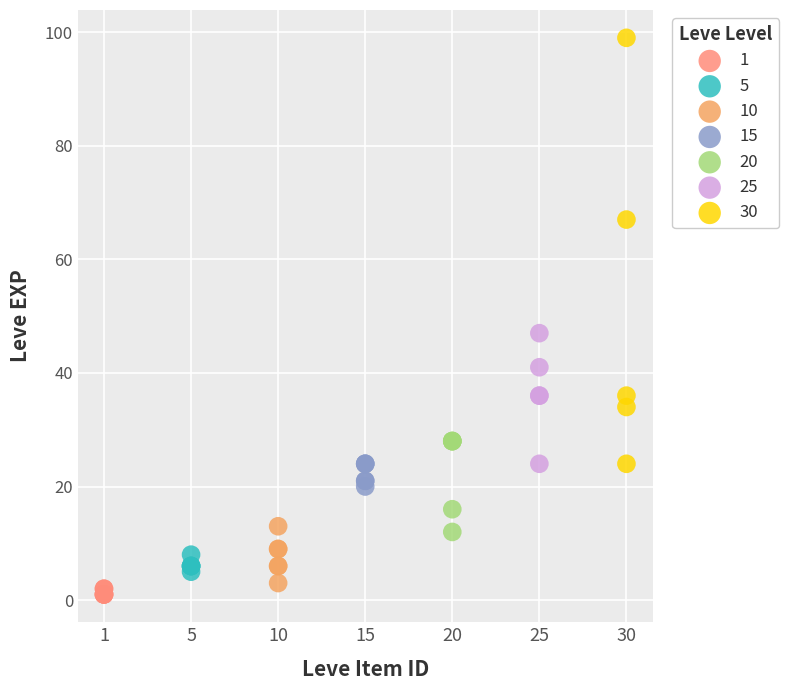

Which series has the largest Y range (max minus min)?

30